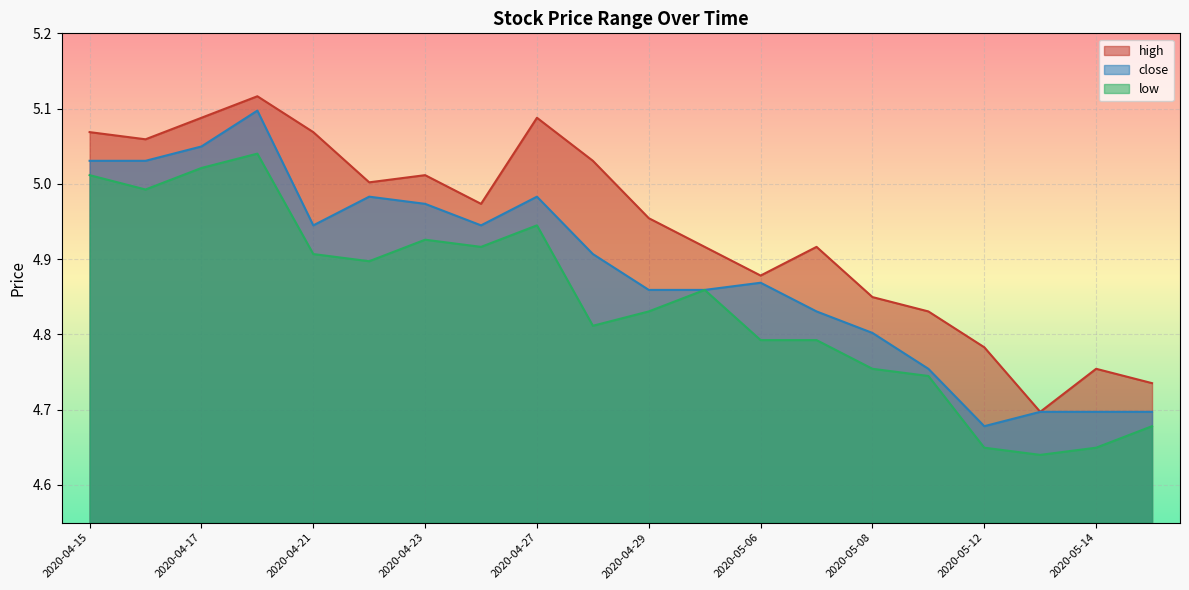

The value of low at 2020-05-13 is 4.6. True or false?

True